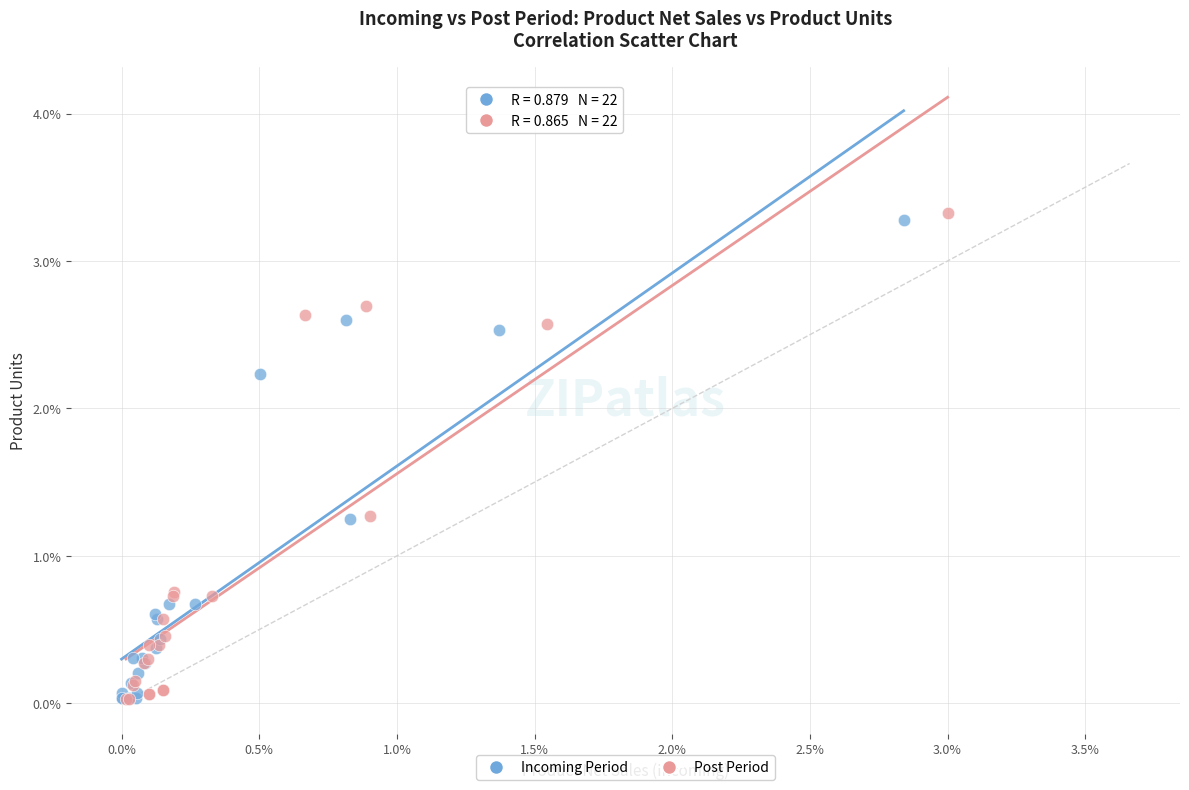

Which series reaches the maximum Y coordinate?

Post Period